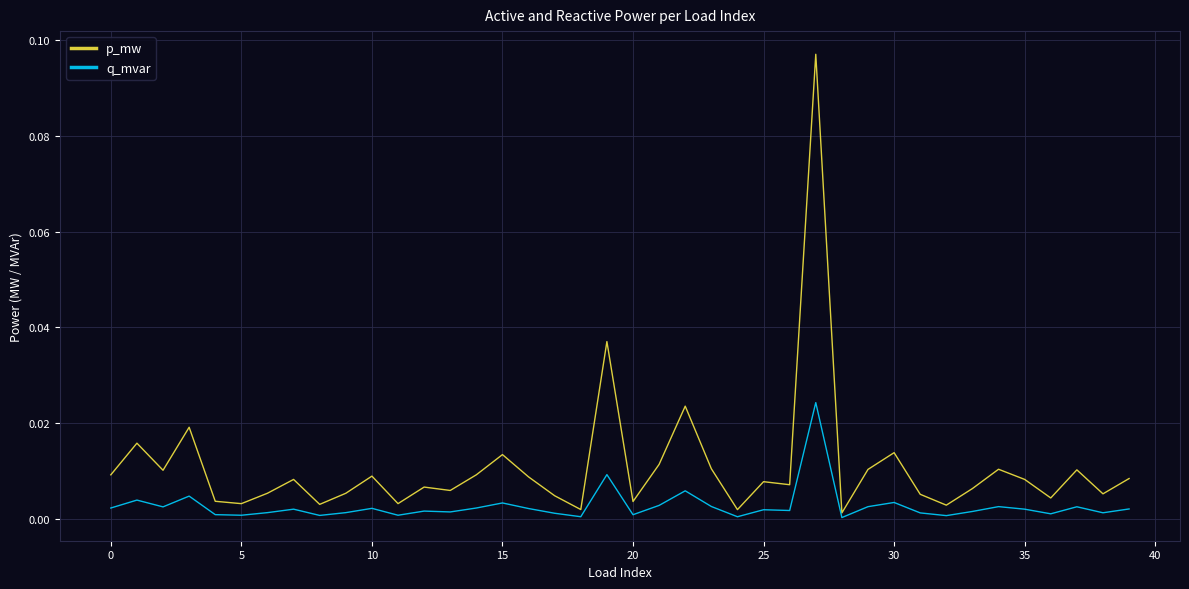

Which series has the widest spread of values?

p_mw